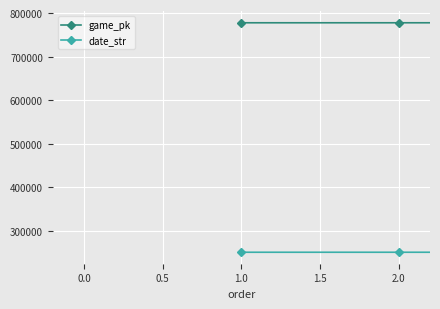

How many values in the date_str series are below 250604?

1